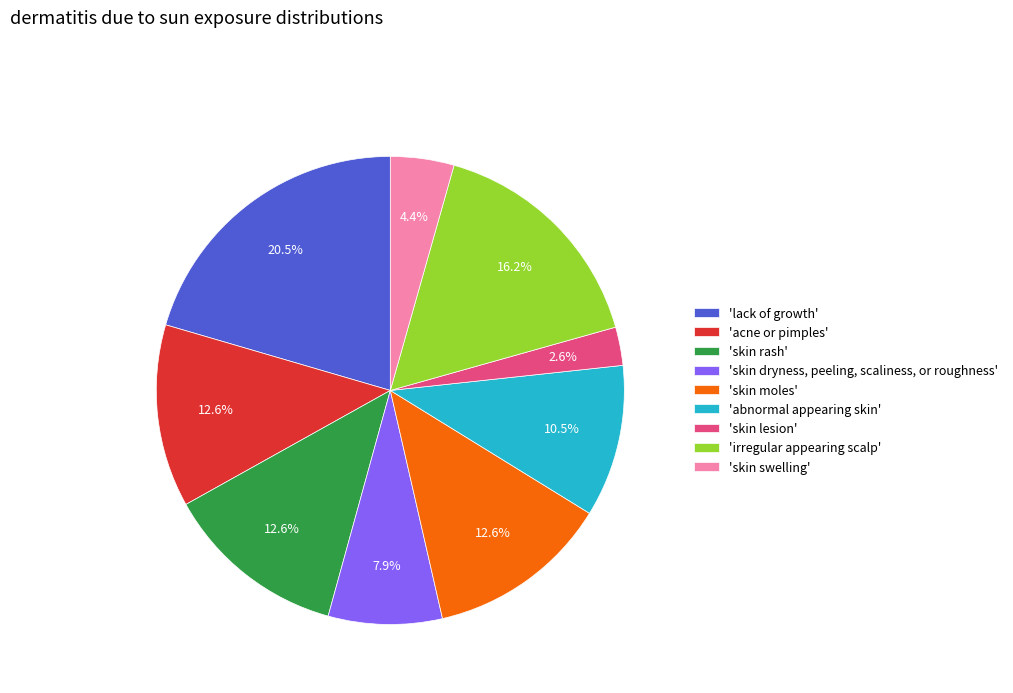

Is there a majority slice in this chart?

No